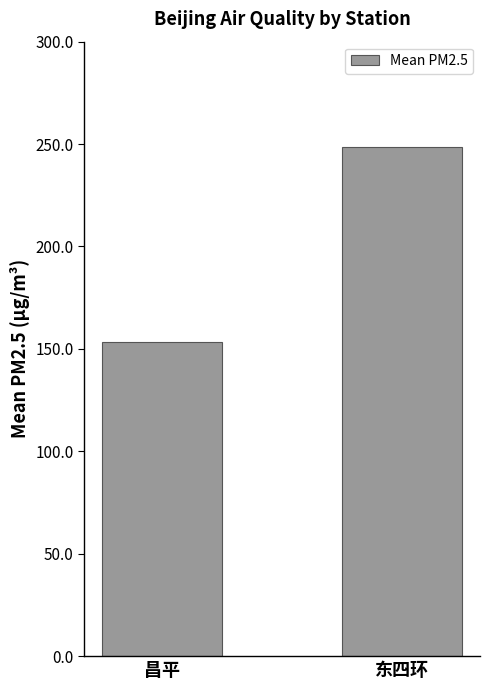

What is the label of the 2nd bar from the left?

东四环